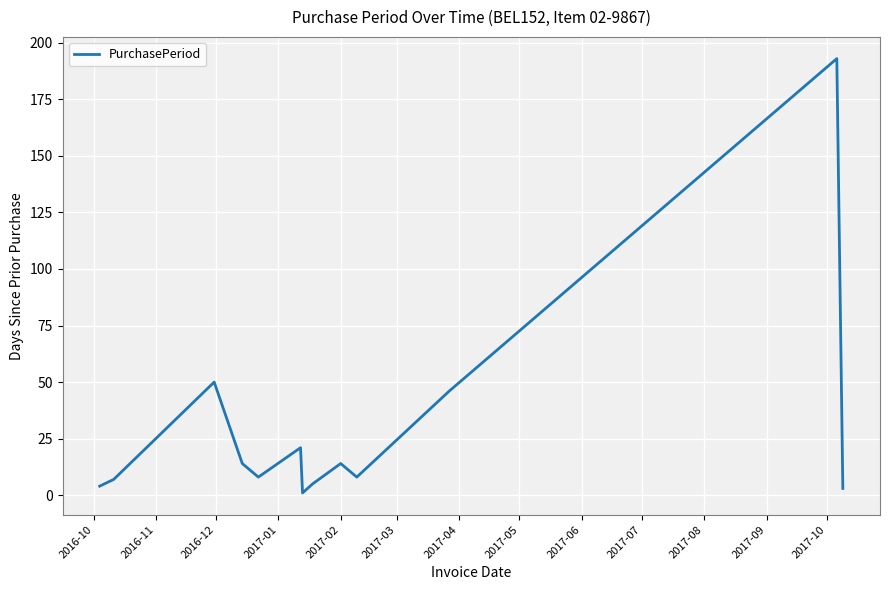

What is the maximum value shown in the chart?

193